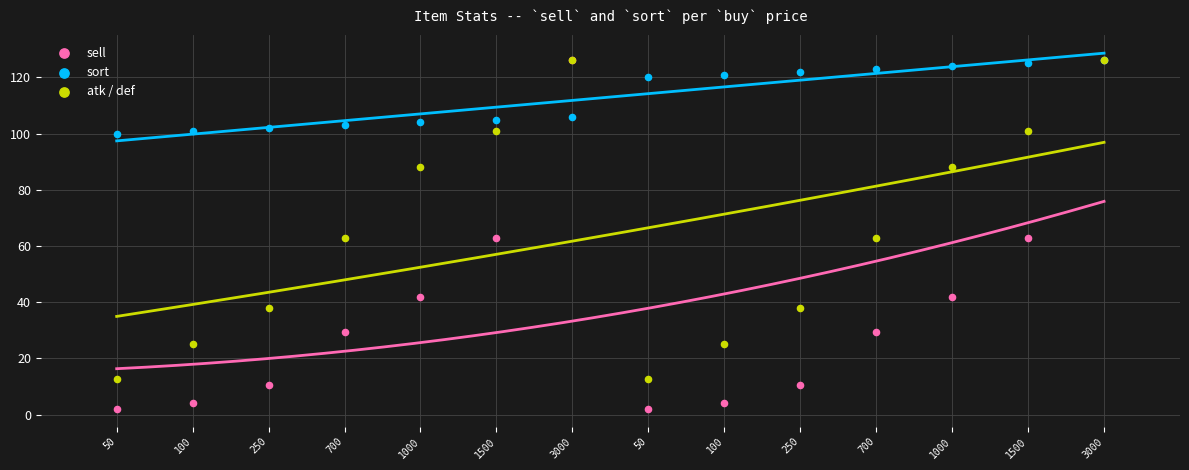

What are all the series names shown in the legend?

sell, sort, atk / def